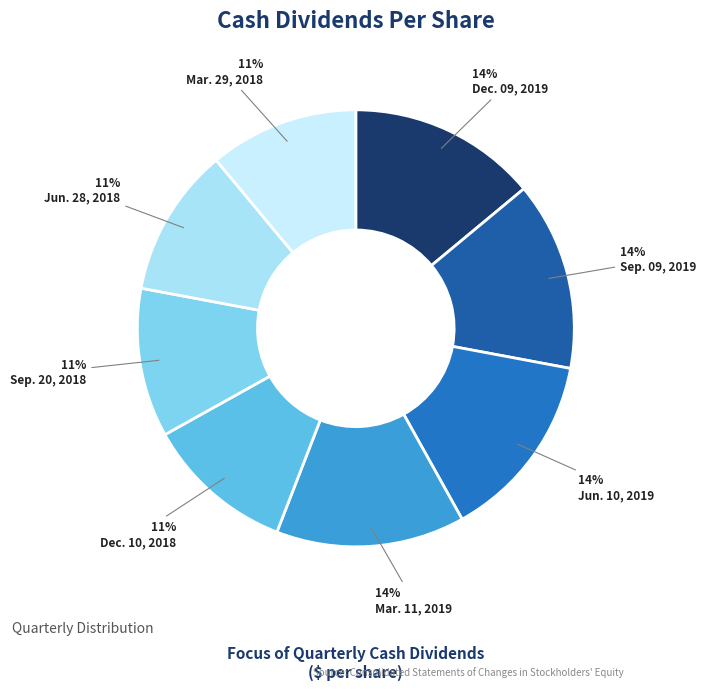

The Mar. 29, 2018 slice represents 11% of the pie. True or false?

True